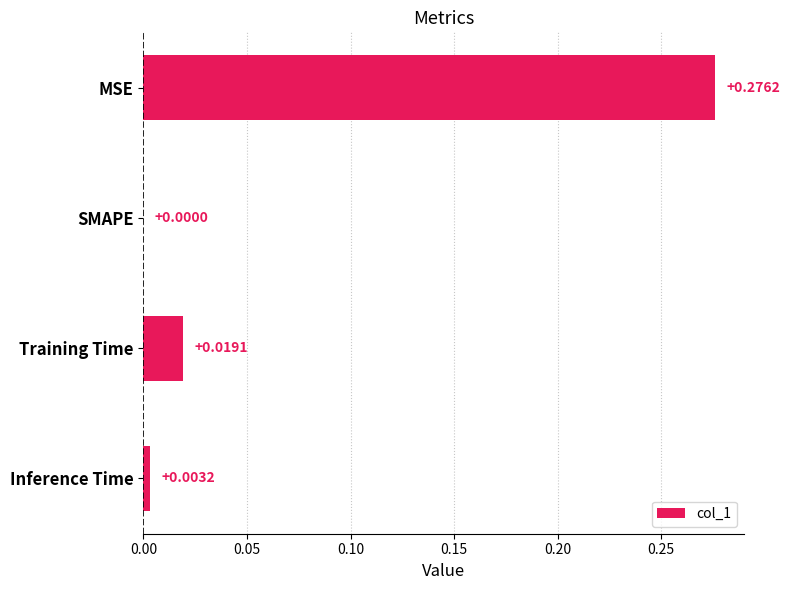

How many distinct data groups are displayed?

1